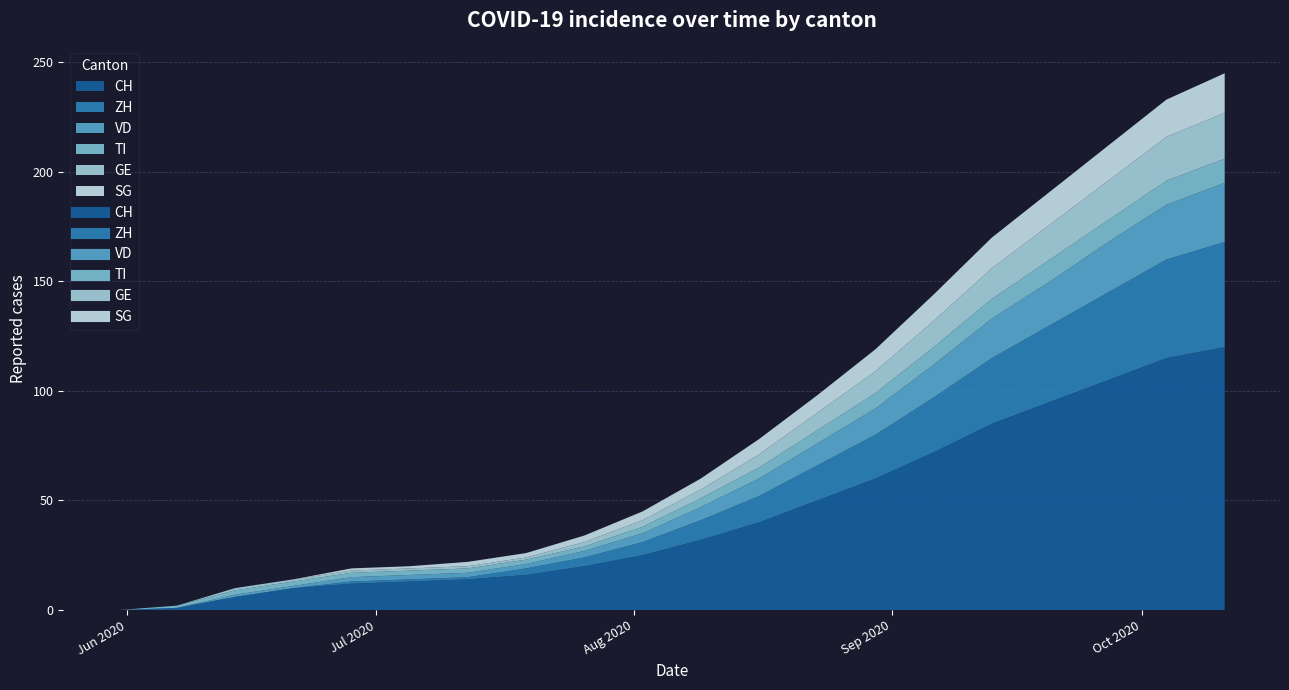

At which category is the sum across all series the highest?

2020-10-11